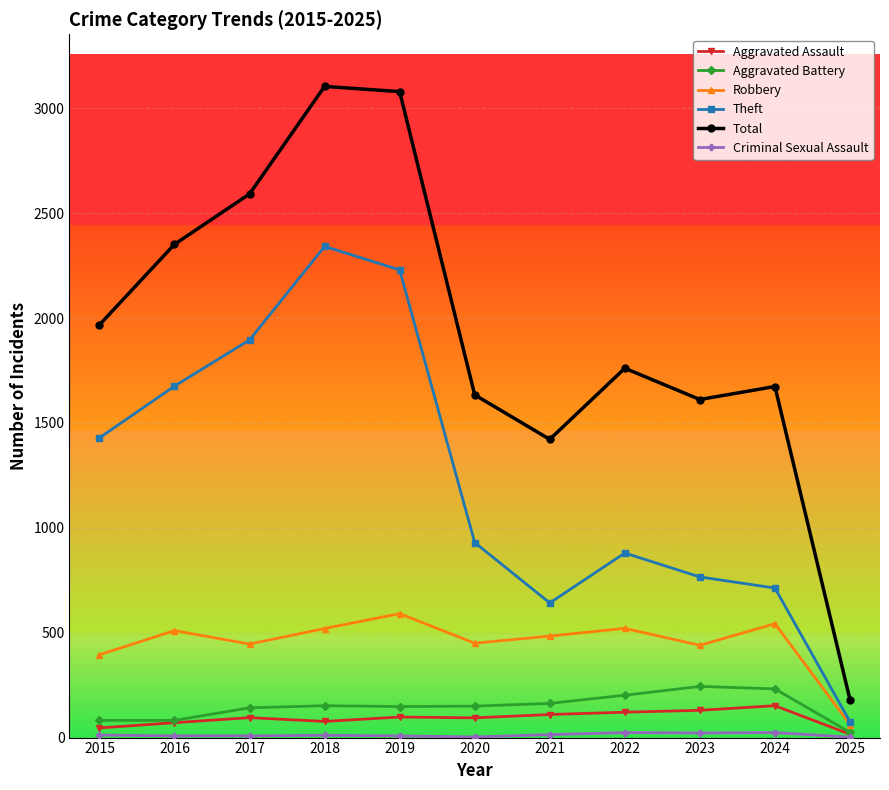

The value of Robbery at 2023 is 440. True or false?

True